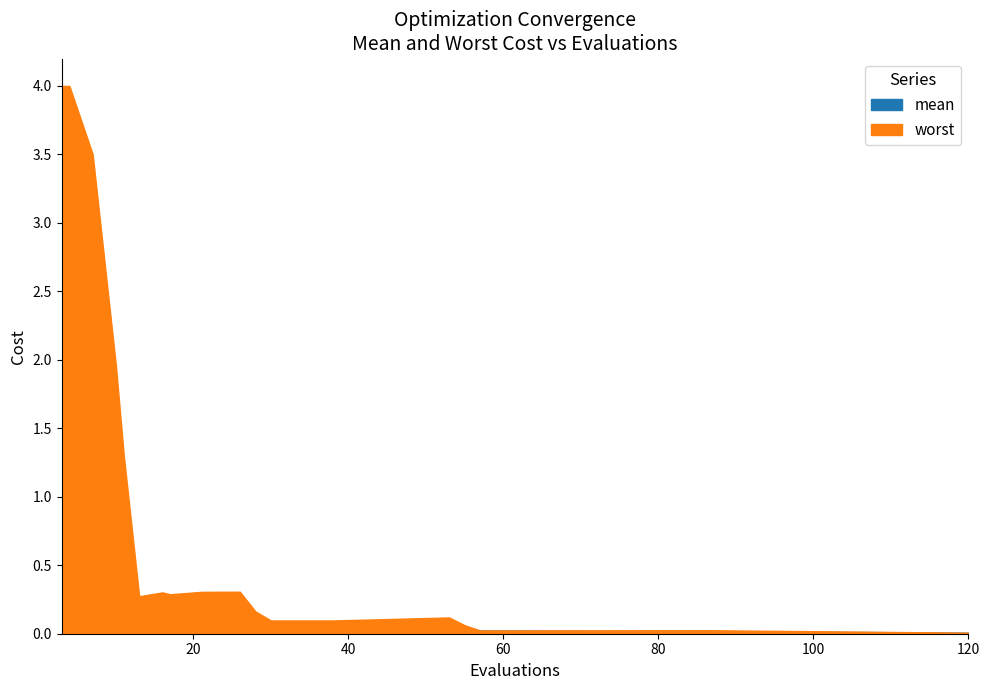

In worst, how many points are higher than both neighbors (excluding endpoints)?

4